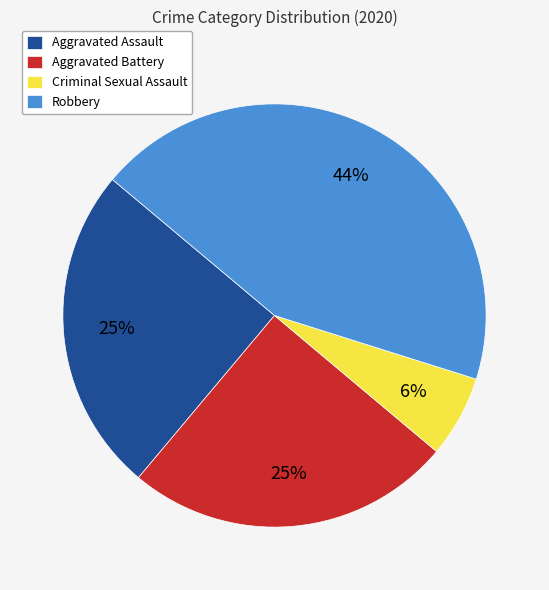

The Robbery slice represents 44% of the pie. True or false?

True